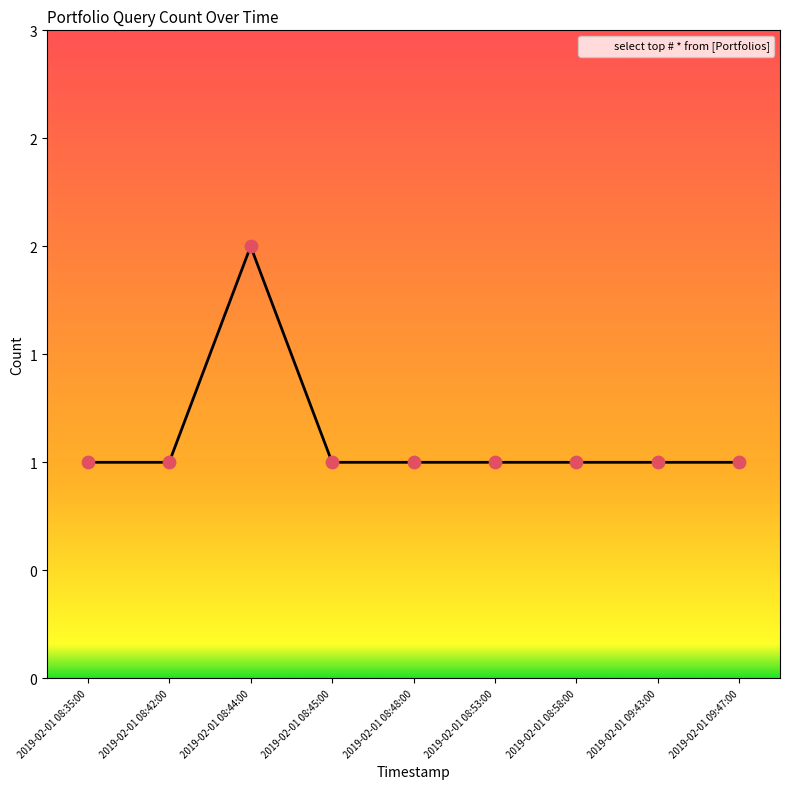

Which has a higher value, 2019-02-01 08:35:00 or 2019-02-01 08:42:00?

2019-02-01 08:35:00